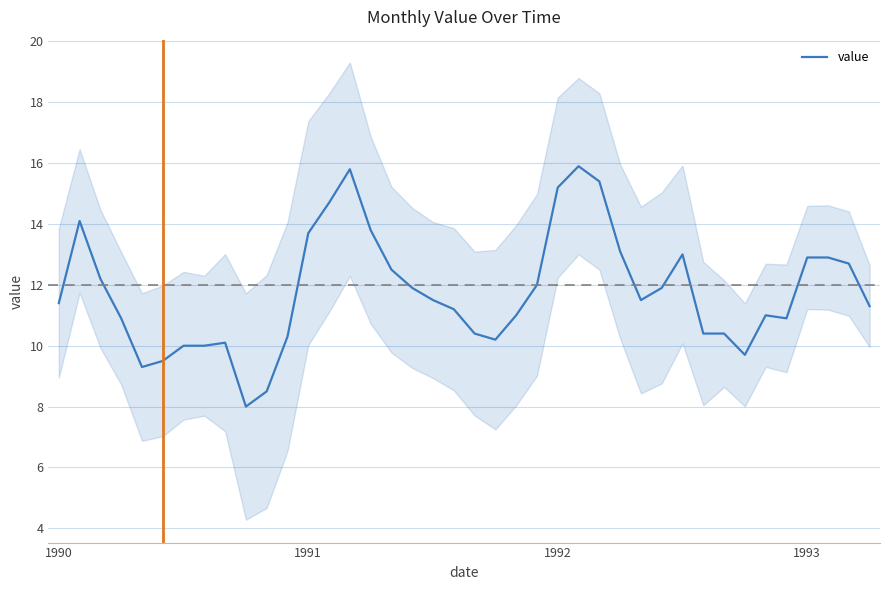

Where does the data first go above 11?

1990